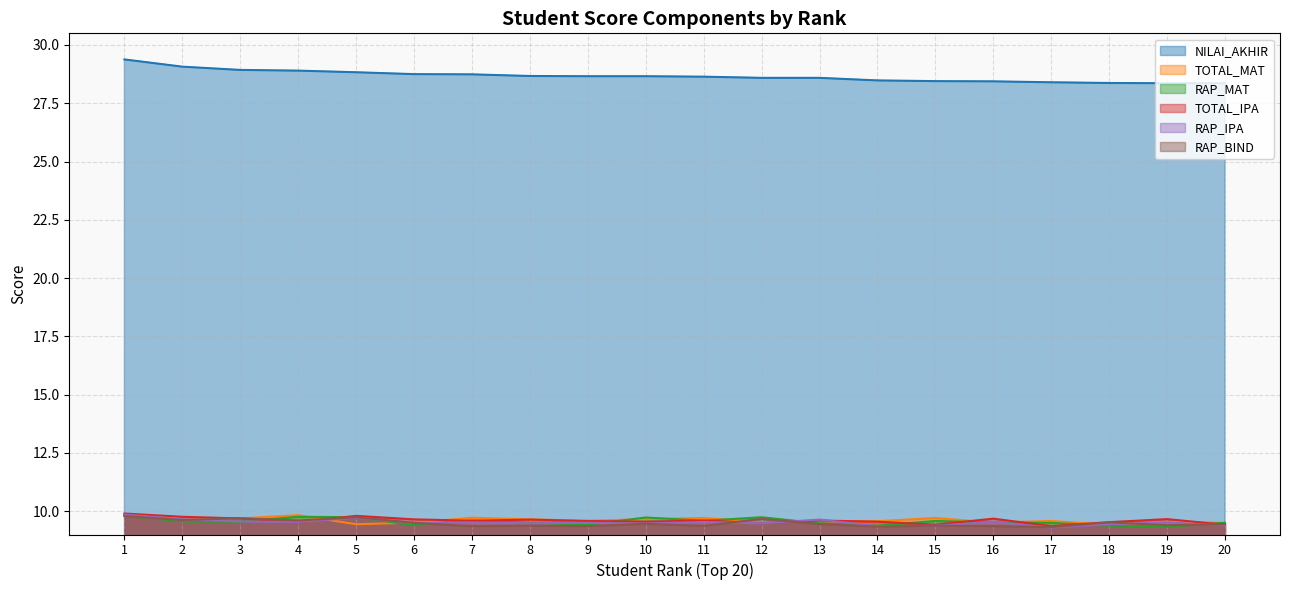

True or false: TOTAL_MAT and NILAI_AKHIR cross at least once.

False